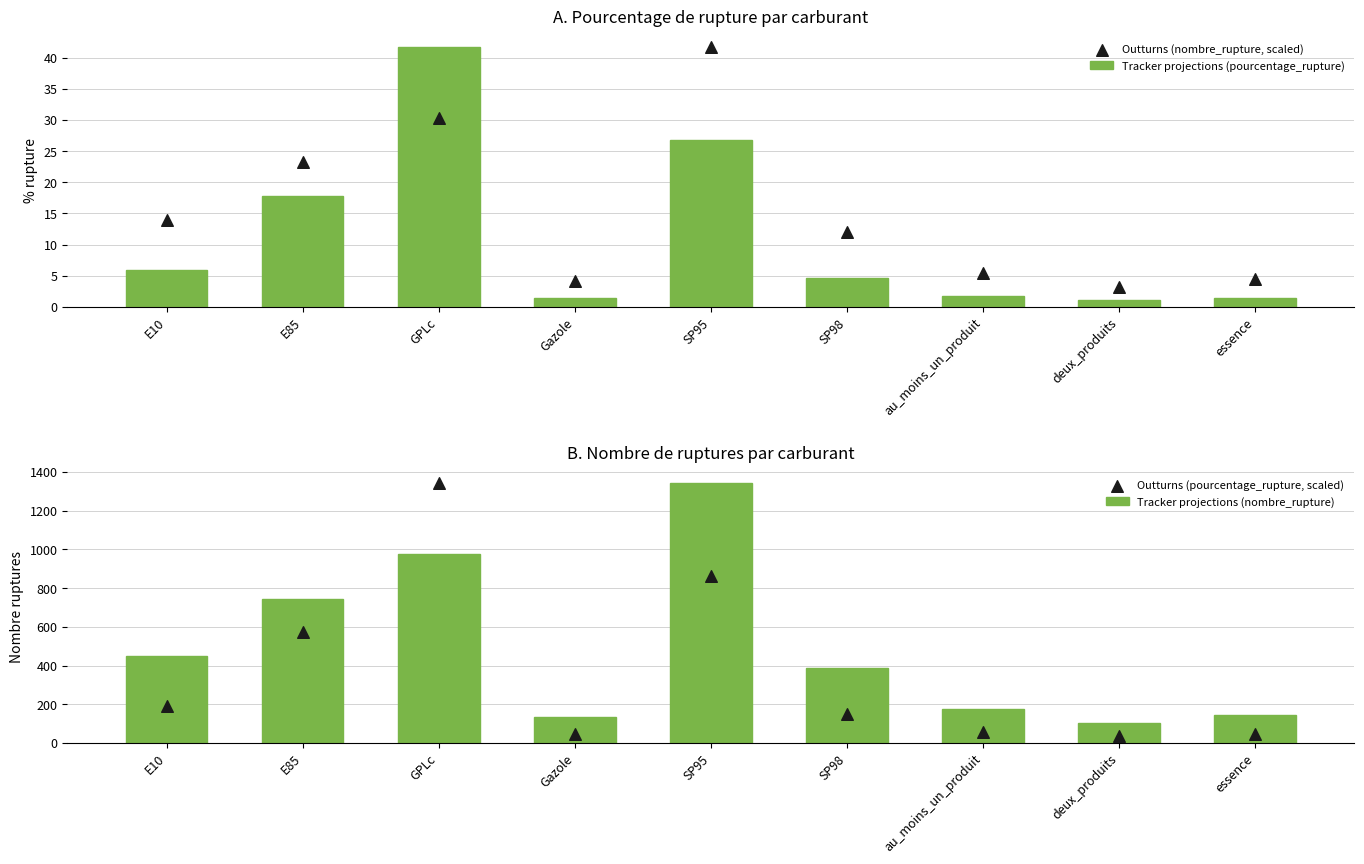

What is the total value across all series at deux_produits?

141.0